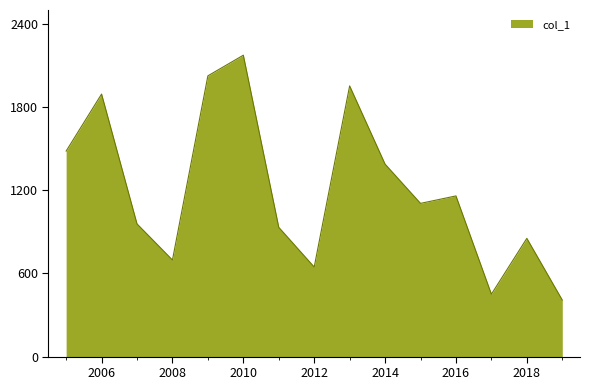

What is the smallest value displayed?

408.3